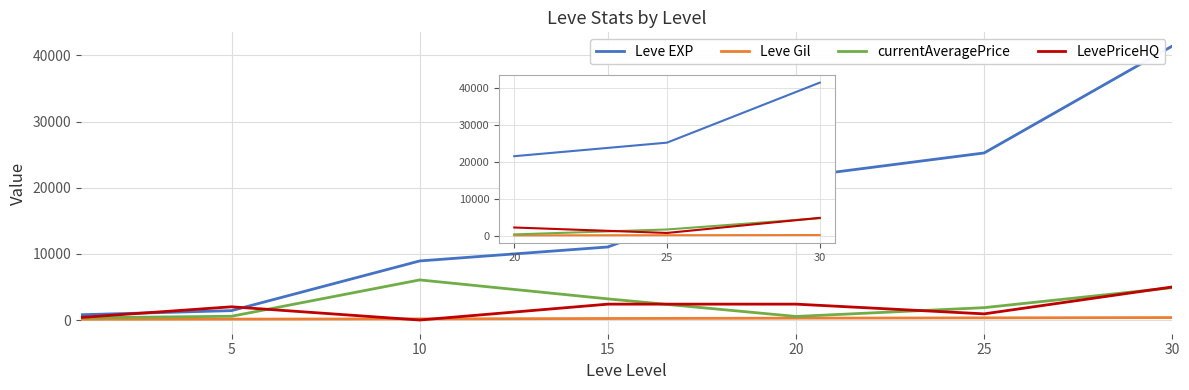

Does the chart have visible grid lines?

Yes